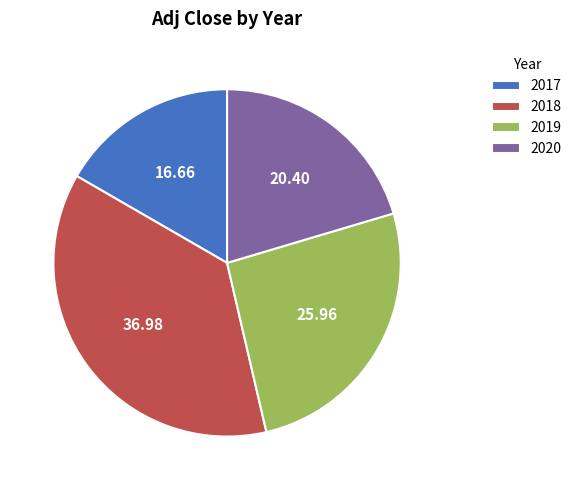

Rank the categories by value from highest to lowest.

2018, 2019, 2020, 2017